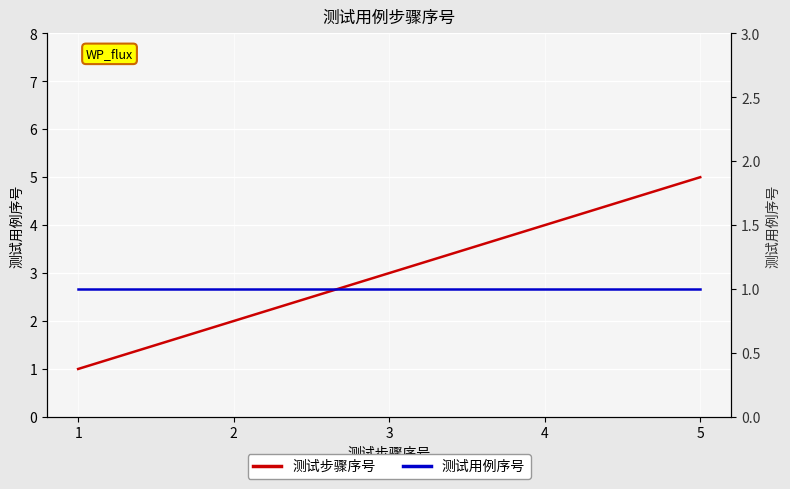

Between 3 and 4, which is larger?

4